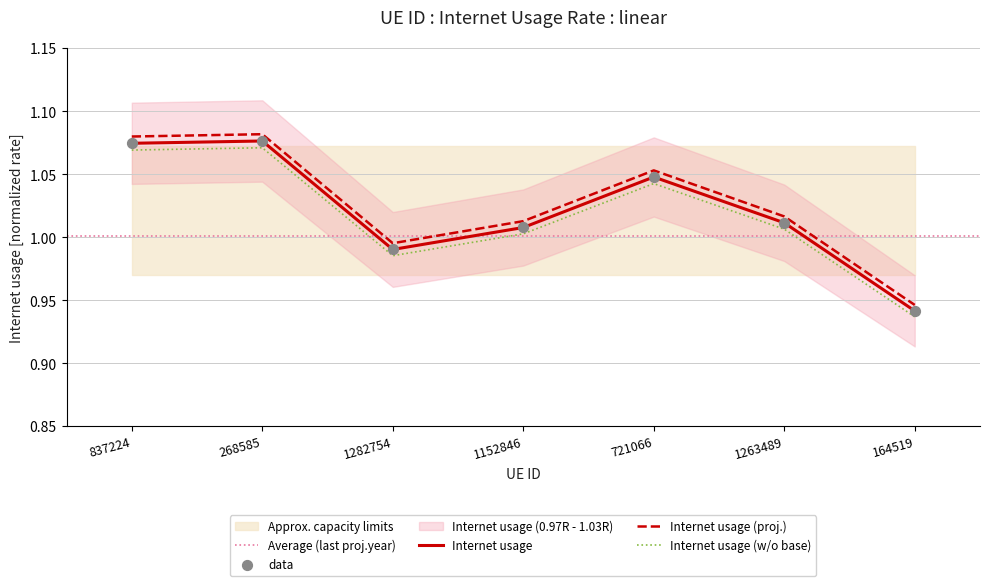

What is the change in value from 837224 to 1282754?

-0.1